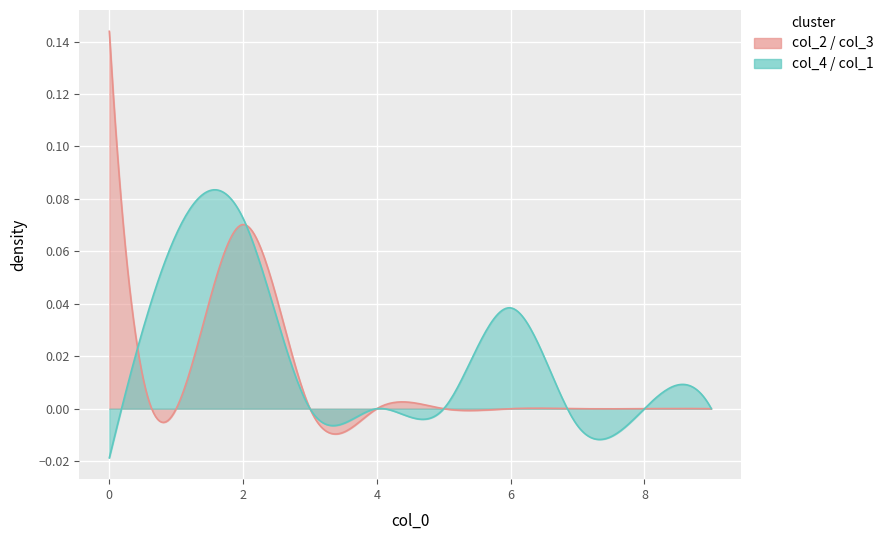

What is the sum of all col_1 values?

0.1